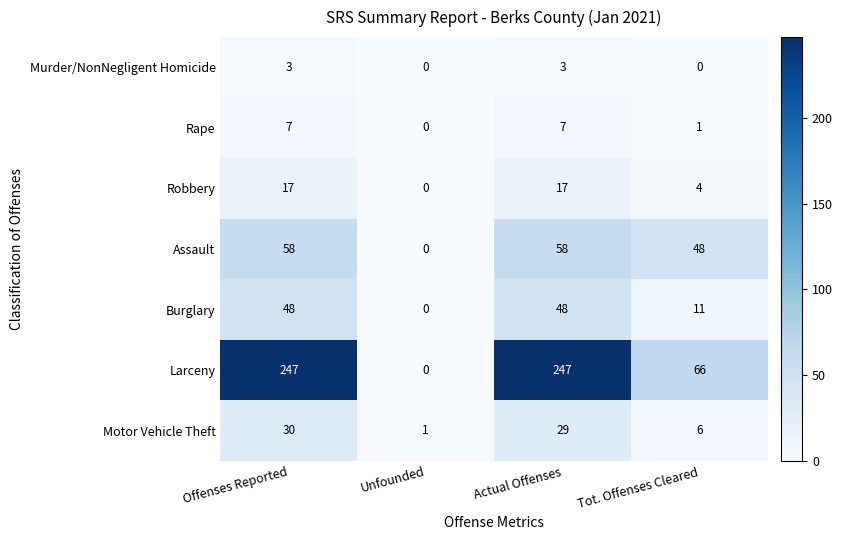

The Murder/NonNegligent Homicide series shows 0 at Tot. Offenses Cleared. True or false?

True